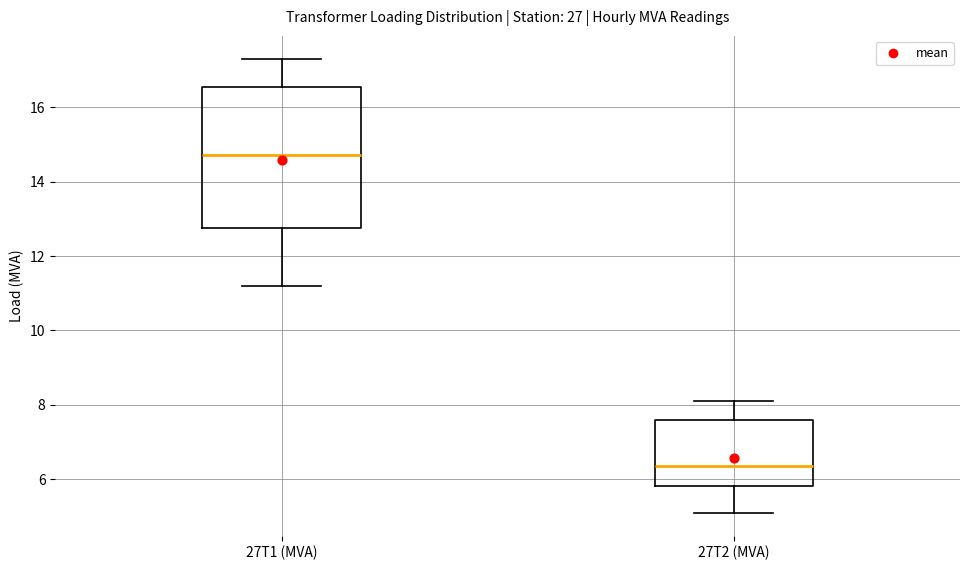

Which box has the highest median line?

27T1 (MVA)